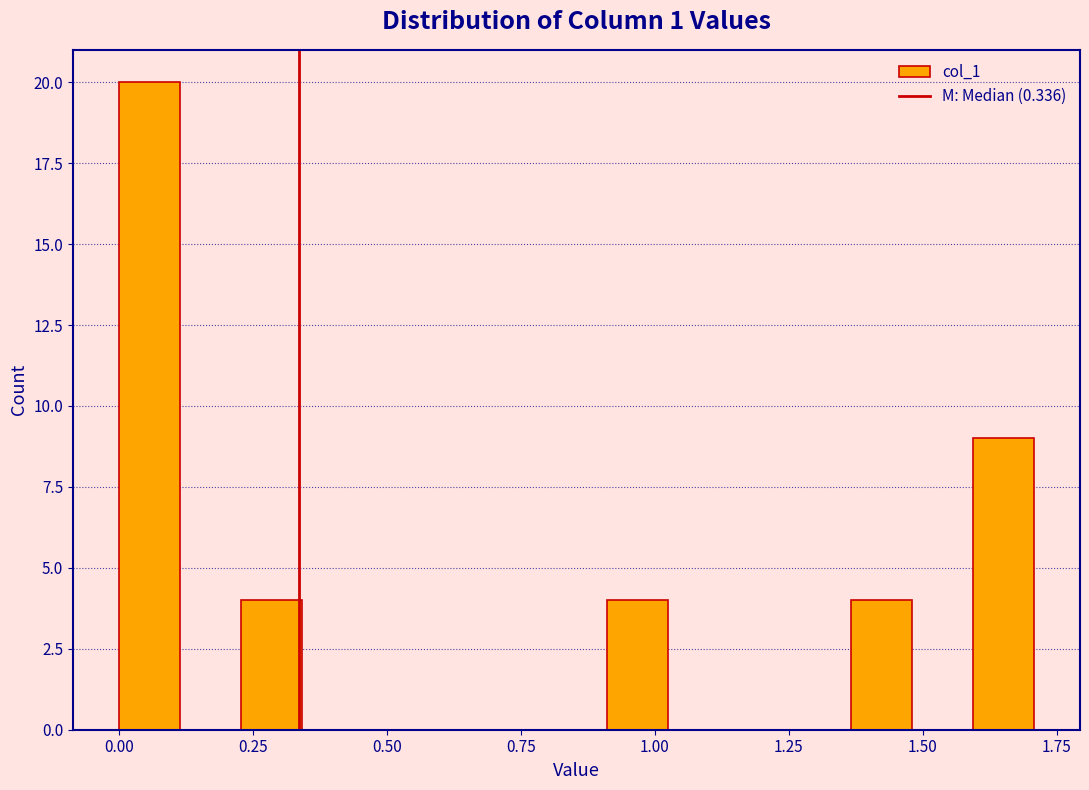

Read against the x-axis, roughly where is the centre of the tallest bar?

0.05